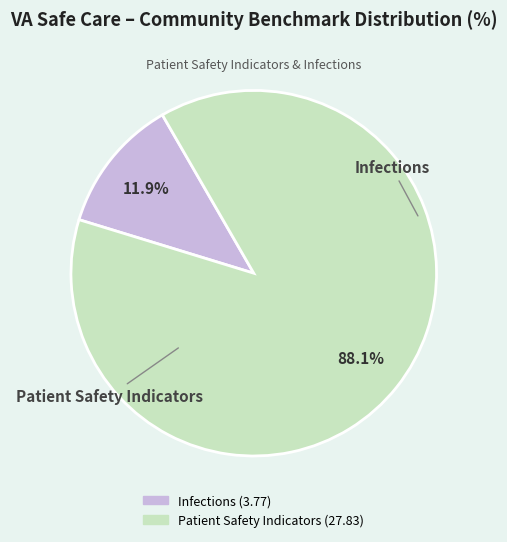

Count the number of slices in the pie.

2